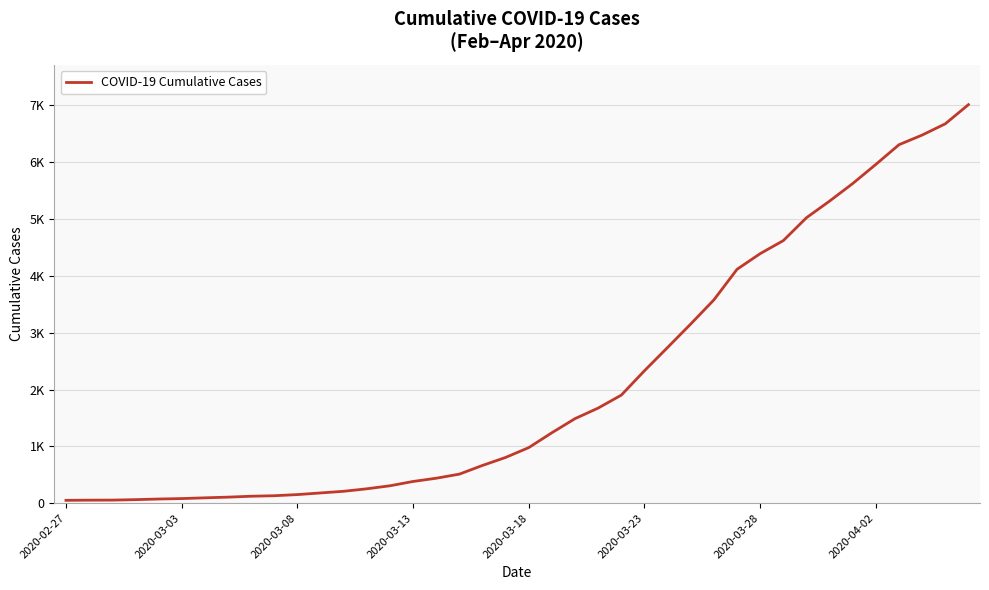

Does the chart display data point markers on the line(s)?

No